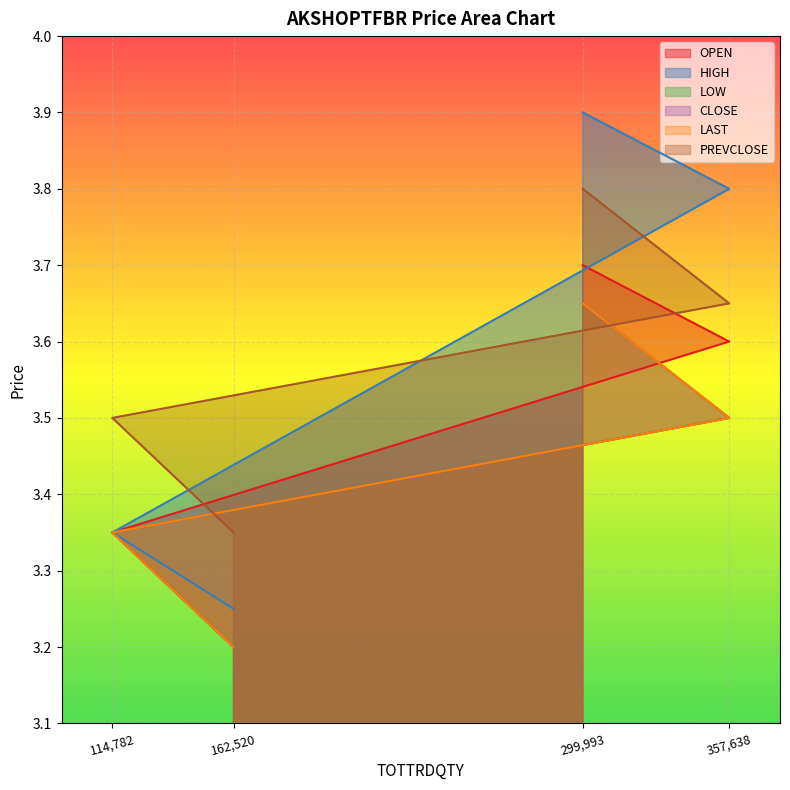

Rank the categories by OPEN value from lowest to highest.

162,520, 114,782, 357,638, 299,993